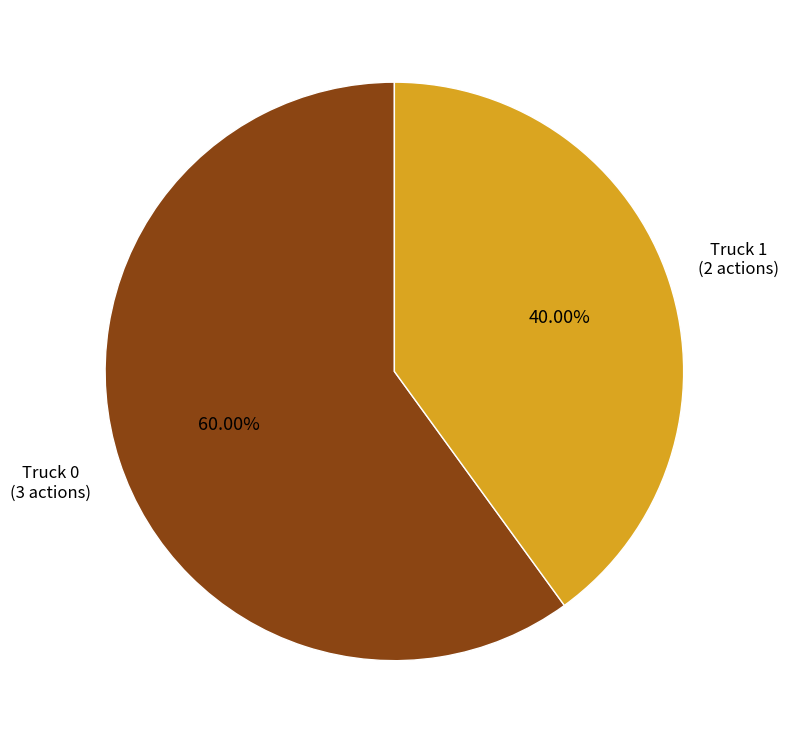

Is there any slice that represents more than half of the pie?

Yes